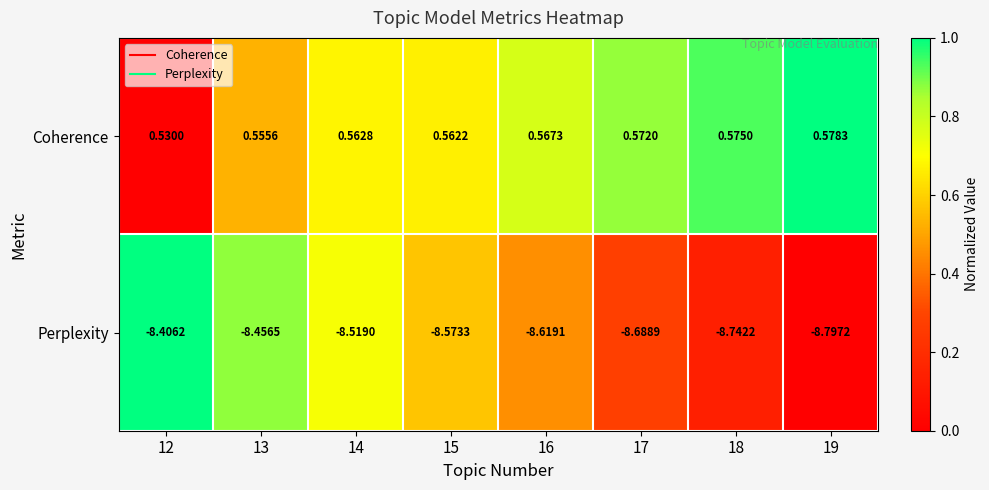

Which category has the lowest value across all series?

19